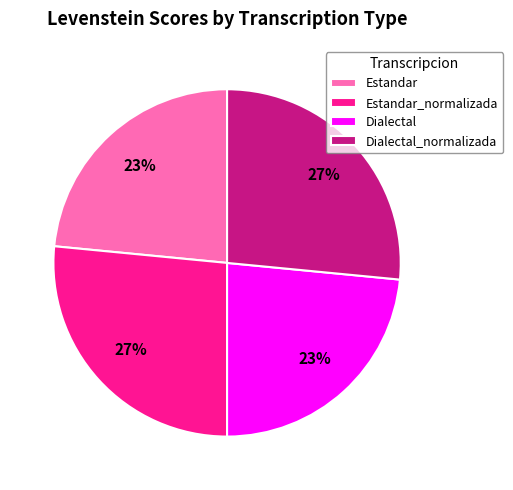

To the nearest percent, what portion does Estandar represent?

23%